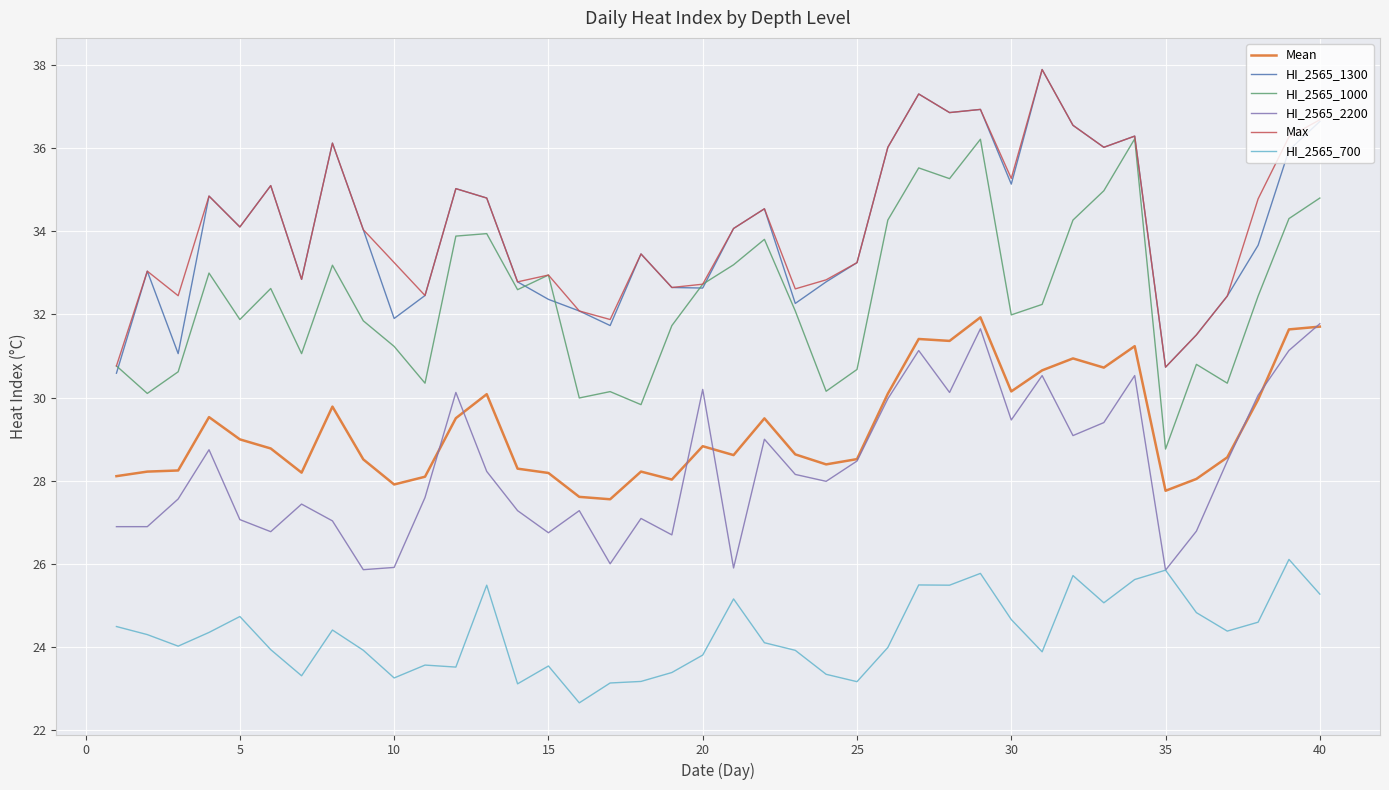

Does the chart have visible grid lines?

Yes